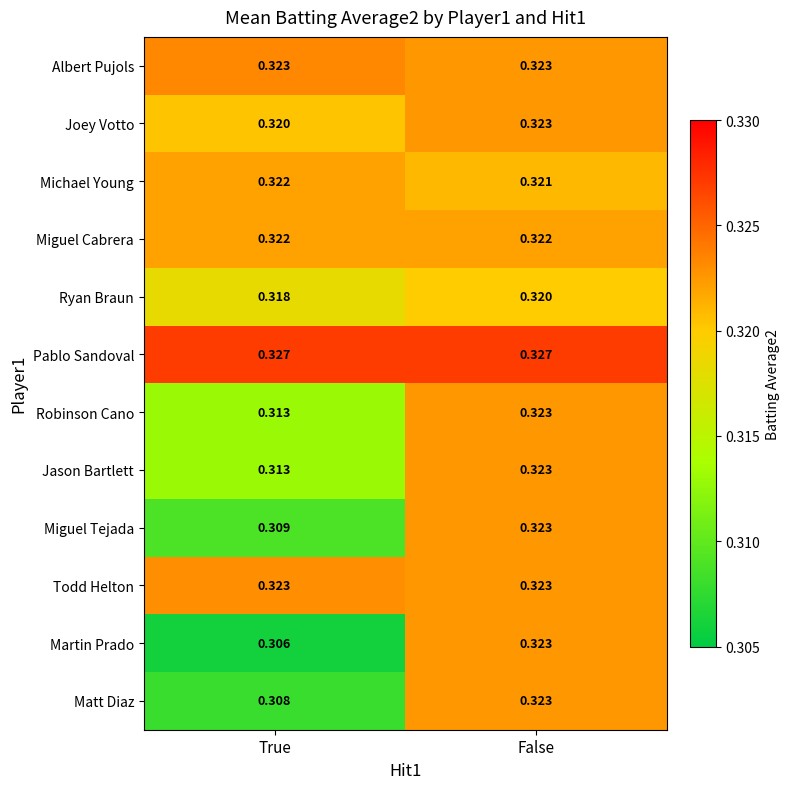

Which category has the lowest value across all series?

True